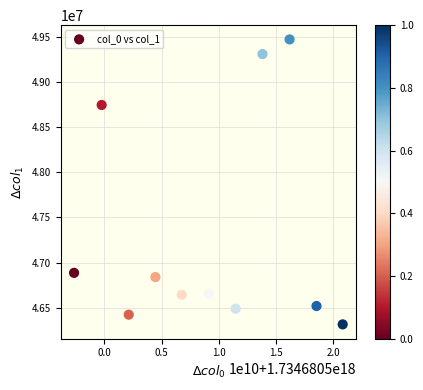

What is the range of X values (max minus min)?

23470633984